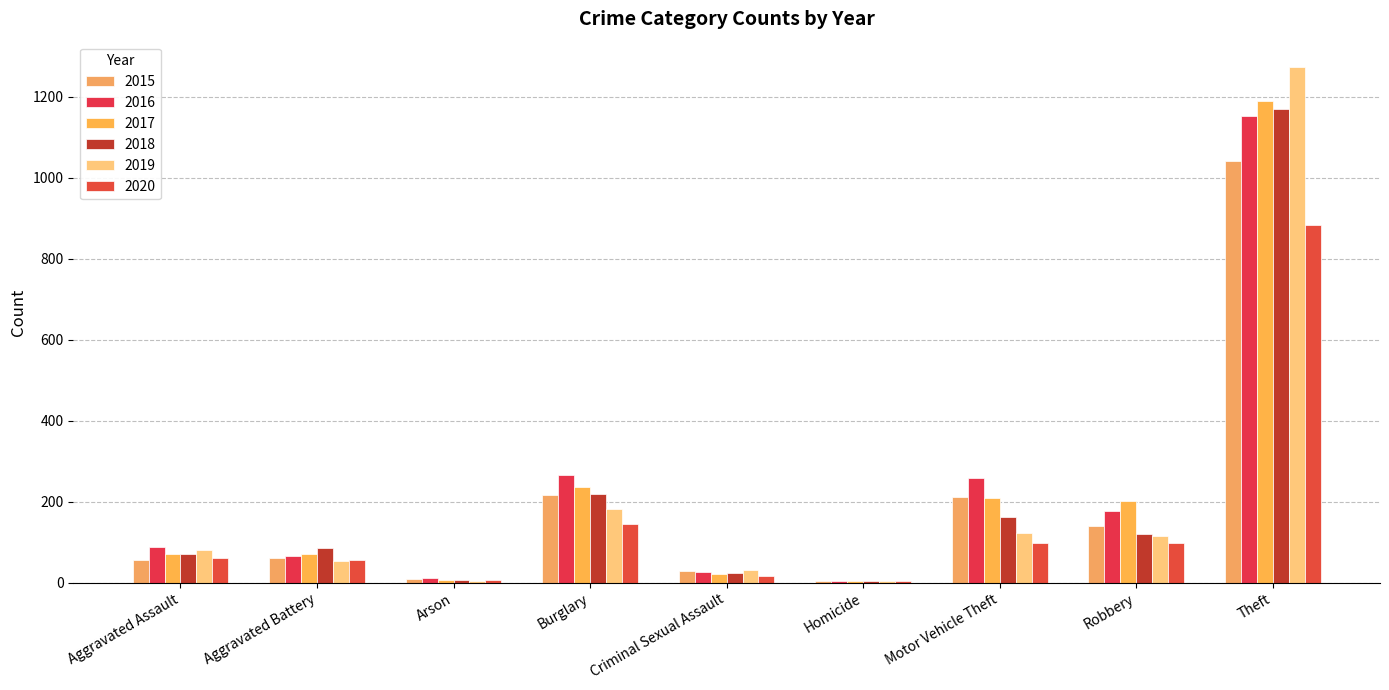

What is the sum of the 2020 values at Homicide and Criminal Sexual Assault?

21